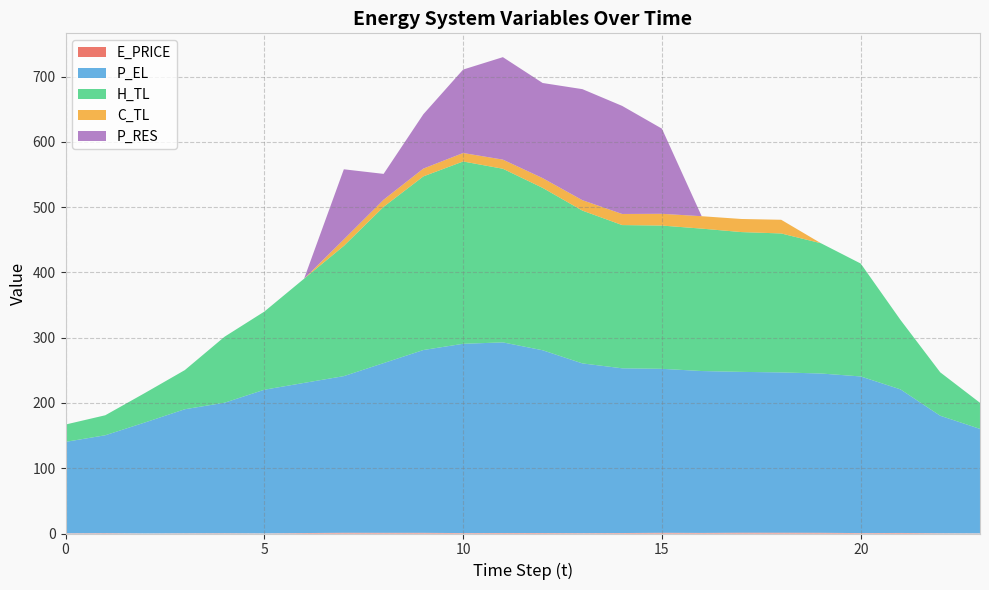

Reading left to right, extract all data points from this chart.

E_PRICE: 0.4	0.6	0.2	0.4	0.5	0.2	0.7	1.2	1.1	1.1	0.6	0.8	0.7	0.6	0.7	1.1	0.9	1.3	1.2	1.1	0.6	0.8	0.4	0.3
P_EL: 140.0	150.0	170.0	190.0	199.9	220.1	230.1	240.0	260.0	280.1	290.0	292.0	280.0	260.0	252.4	251.2	248.0	246.4	245.6	244.0	240.0	220.0	180.0	160.0
H_TL: 26.6	30.6	45.2	59.9	101.1	119.7	159.6	199.5	239.4	266.0	279.3	266.0	248.8	234.1	219.5	219.5	218.2	214.2	212.9	199.6	173.0	106.4	66.5	39.9
C_TL: 0.0	0.0	0.0	0.0	0.0	0.0	0.0	10.0	10.9	12.0	13.0	14.0	15.0	16.0	17.0	18.0	19.0	20.1	21.0	0.0	0.0	0.0	0.0	0.0
P_RES: 0.0	0.0	0.0	0.0	0.0	0.0	0.0	107.4	39.6	83.3	127.8	157.0	145.7	170.1	165.6	130.5	0.0	0.0	0.0	0.0	0.0	0.0	0.0	0.0